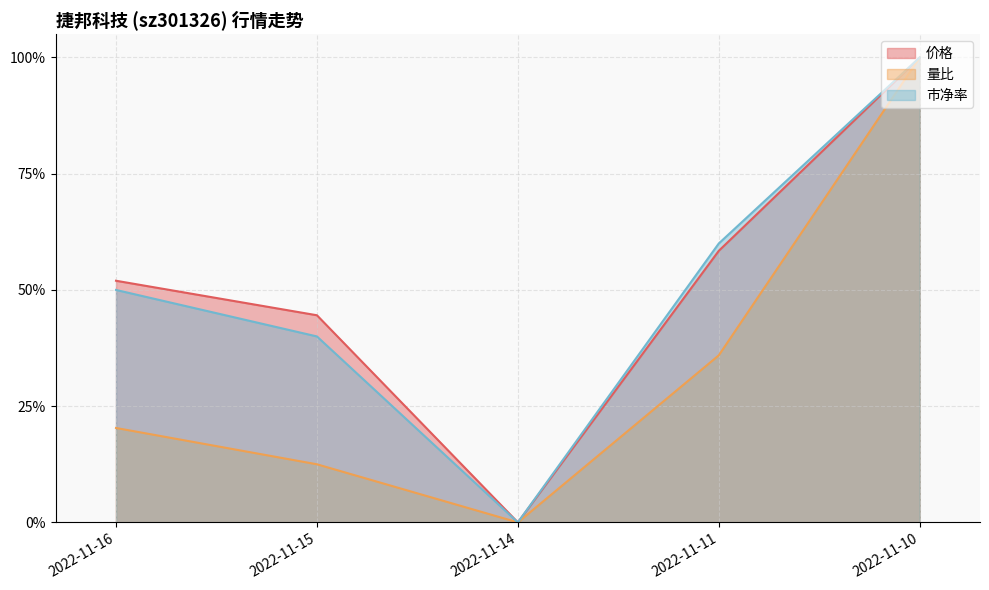

What is the sum of the 价格 values at 2022-11-15 and 2022-11-10?

1.4